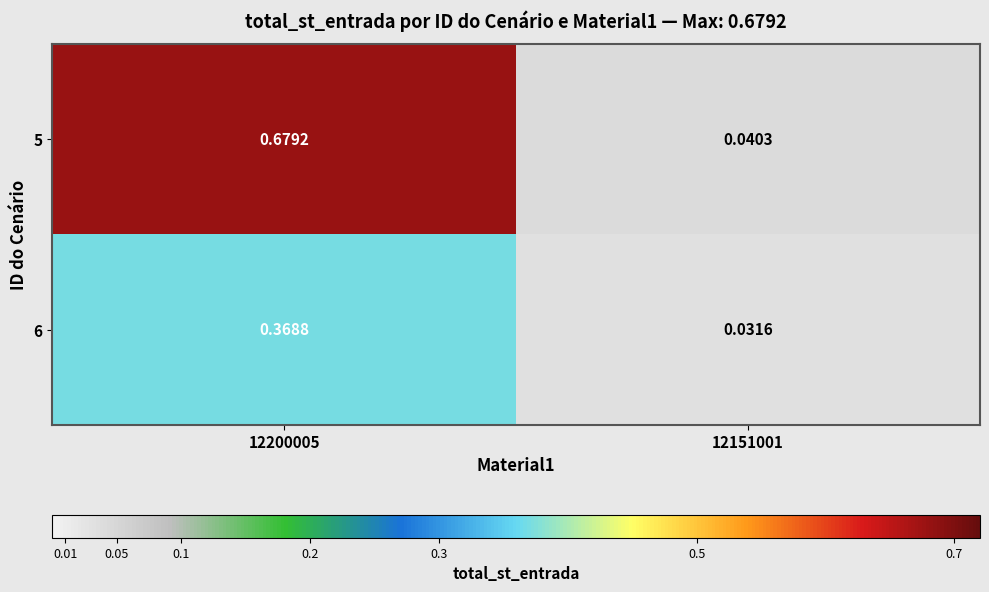

Is the value of 6 at 12200005 greater than the value of 5 at 12200005?

No